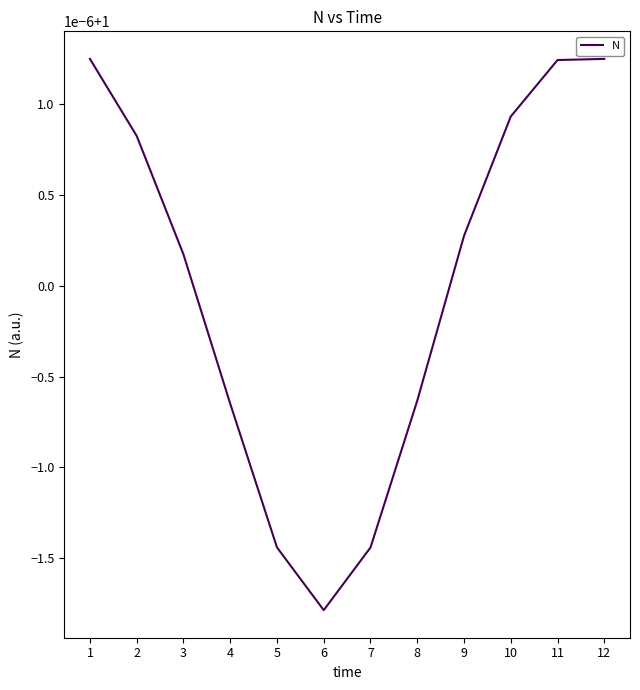

What is the average value?

1.0